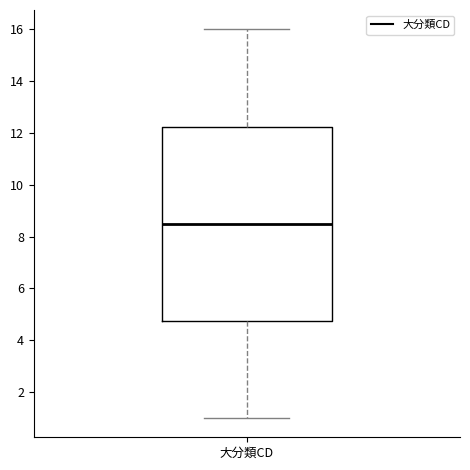

Read this box plot against the y-axis: the position of the median line, the range covered by the box, and the ends of both whiskers. The values are not printed on the chart, so give them approximately, as read against the axis.

median 8.6, box 4.8 to 12.2, whiskers 1.0 to 16.0